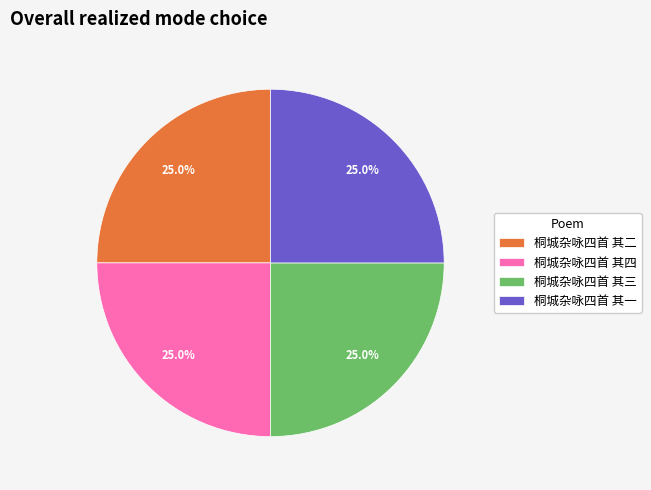

To the nearest percent, what portion does 桐城杂咏四首 其四 represent?

25%